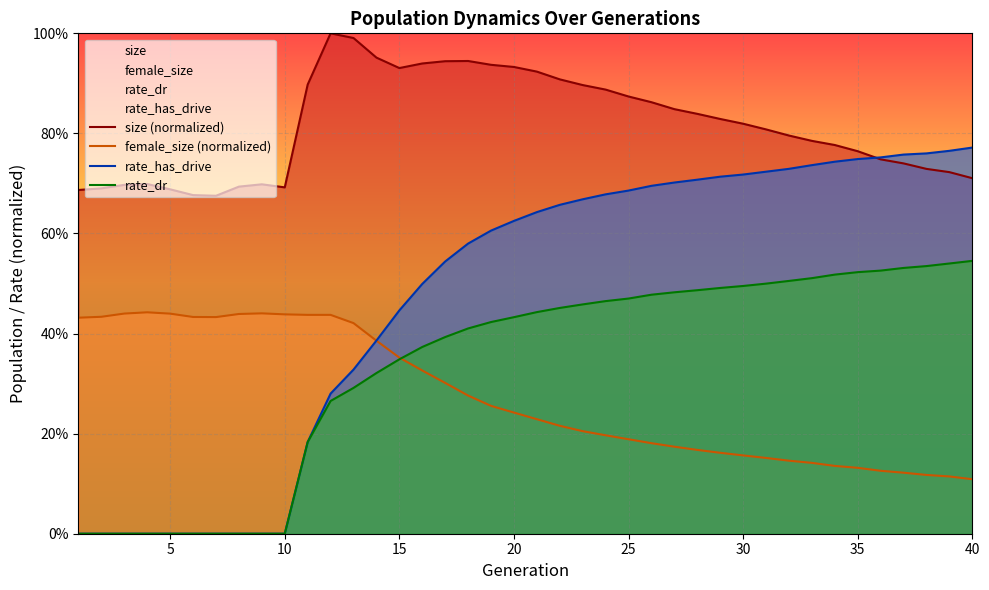

Count the rate_dr values in the range 0 to 1.

40